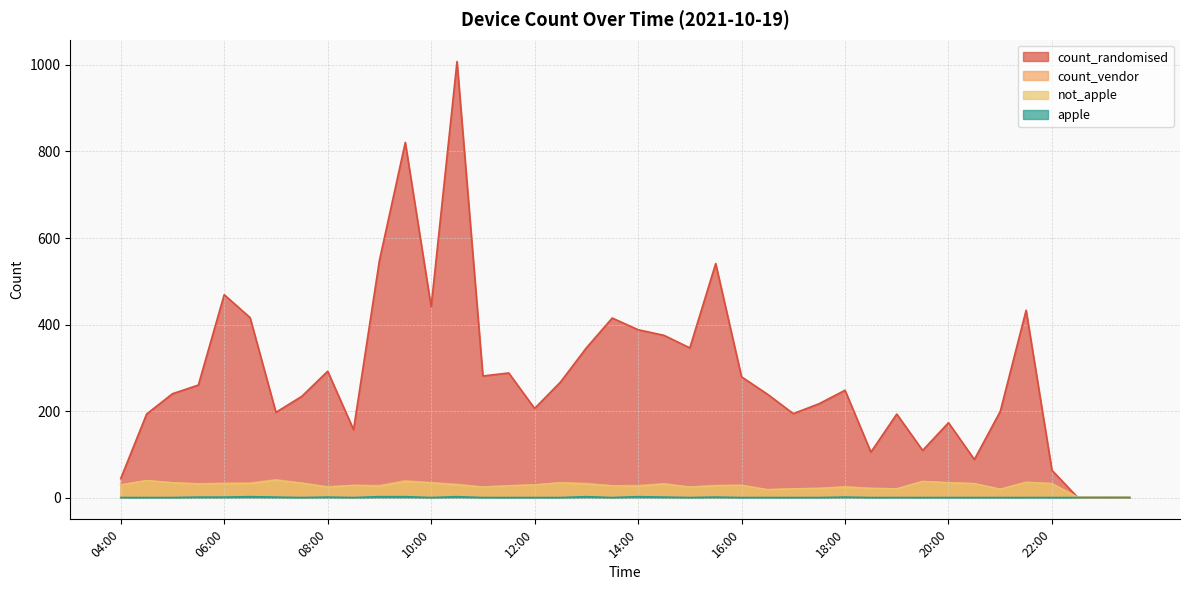

True or false: apple and not_apple intersect in this chart.

False